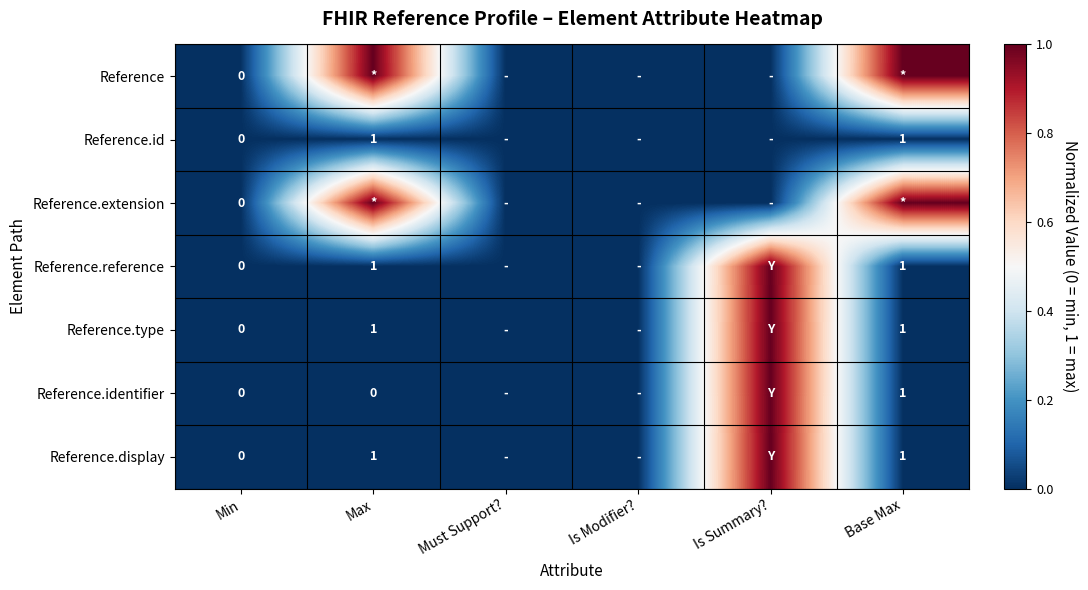

The Reference.id series shows 2 at Base Max. True or false?

False